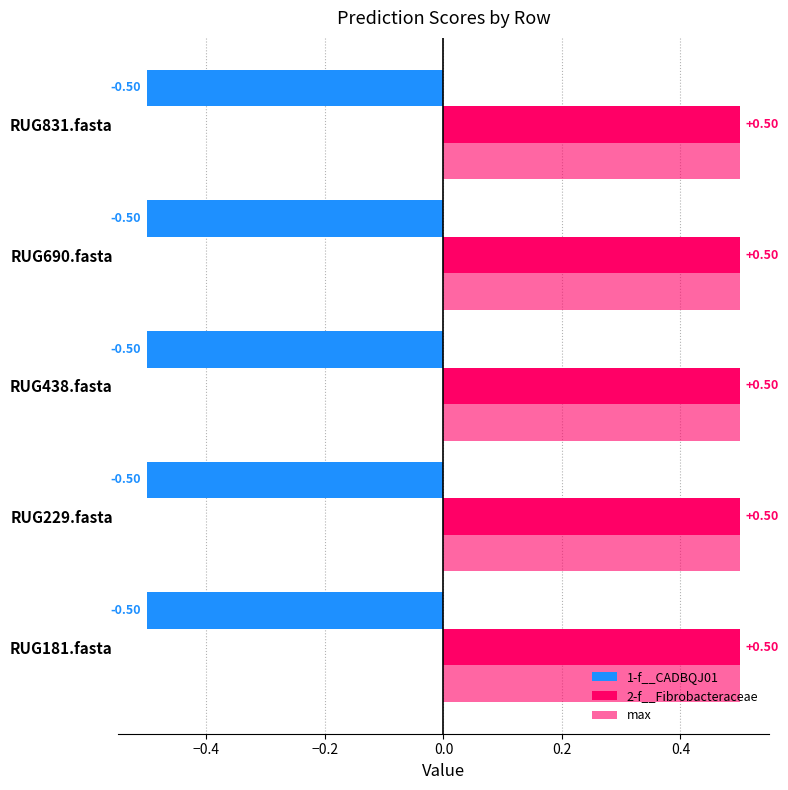

What are all the series names shown in the legend?

1-f__CADBQJ01, 2-f__Fibrobacteraceae, max